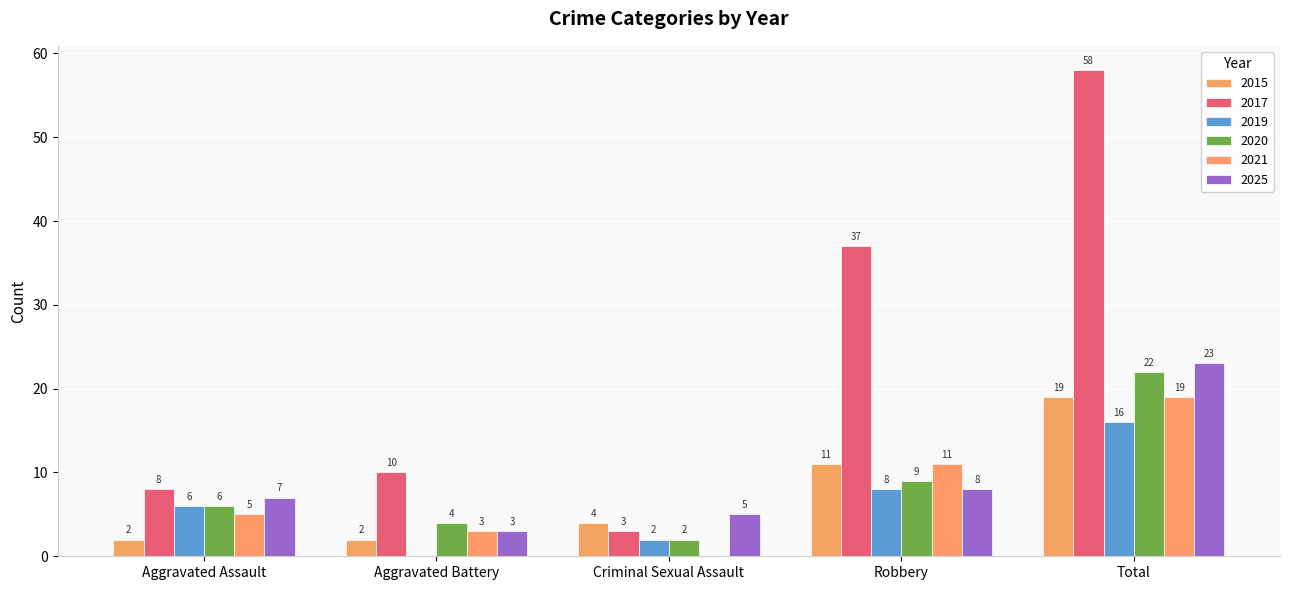

Which series has the largest range (max minus min)?

2017